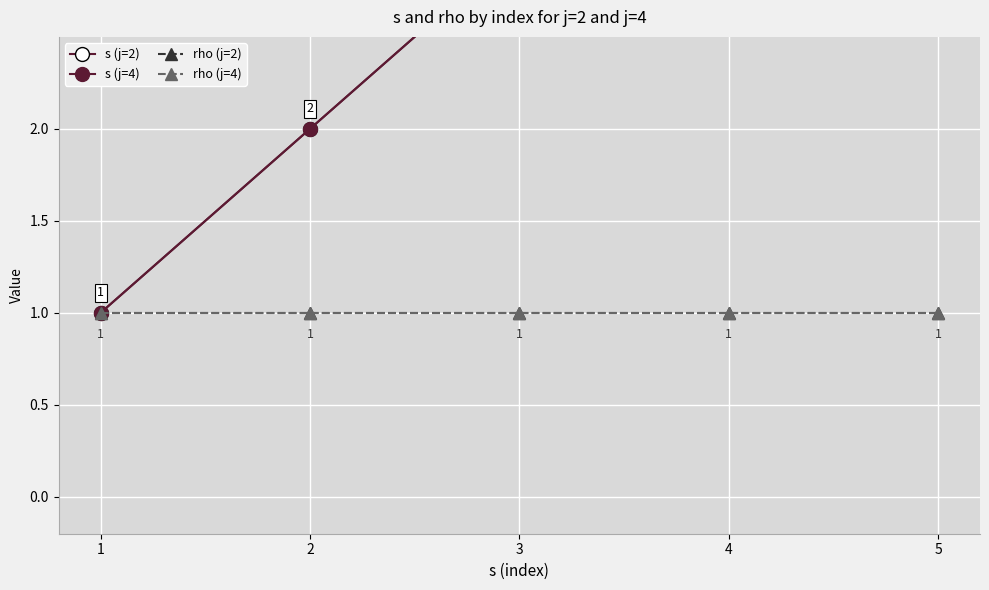

Which category has the highest value across all series?

5